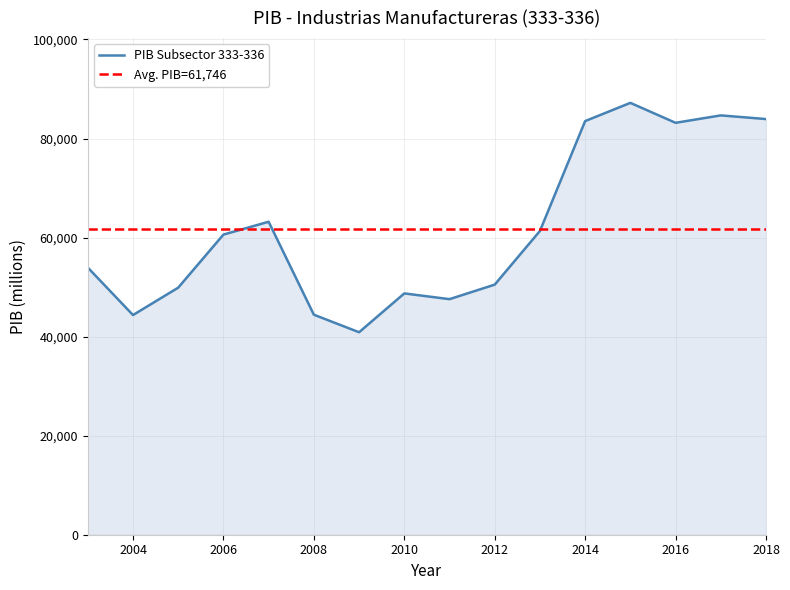

Which has a higher value, 2009 or 2008?

2008